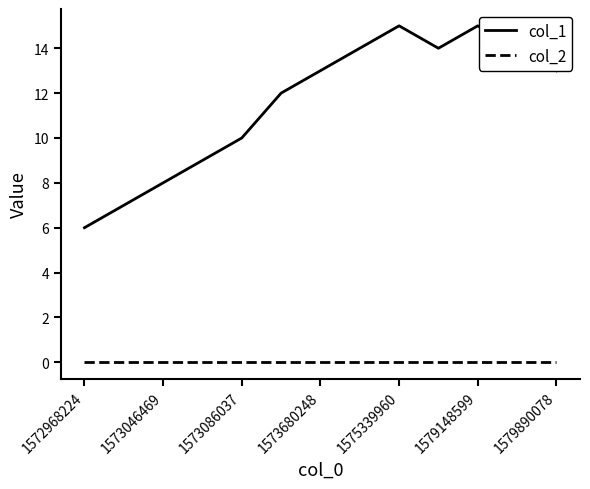

List the series in order of their peak value, lowest first.

col_2, col_1